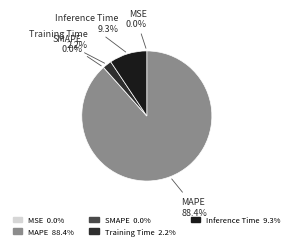

How many slices are in this pie chart?

5